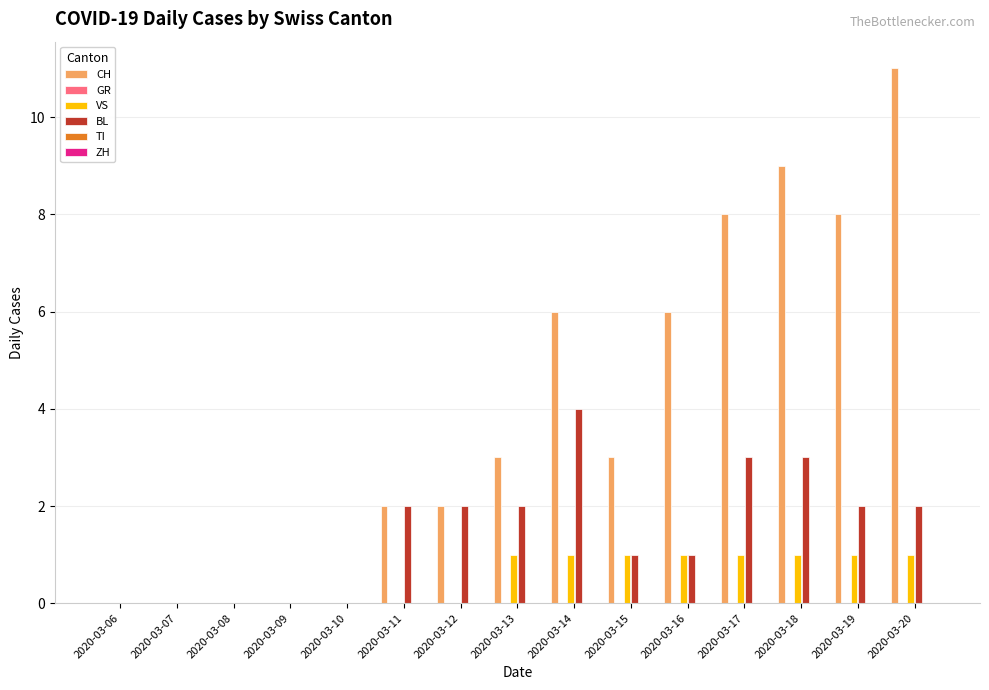

What is the difference between the highest and lowest values at 2020-03-15?

3